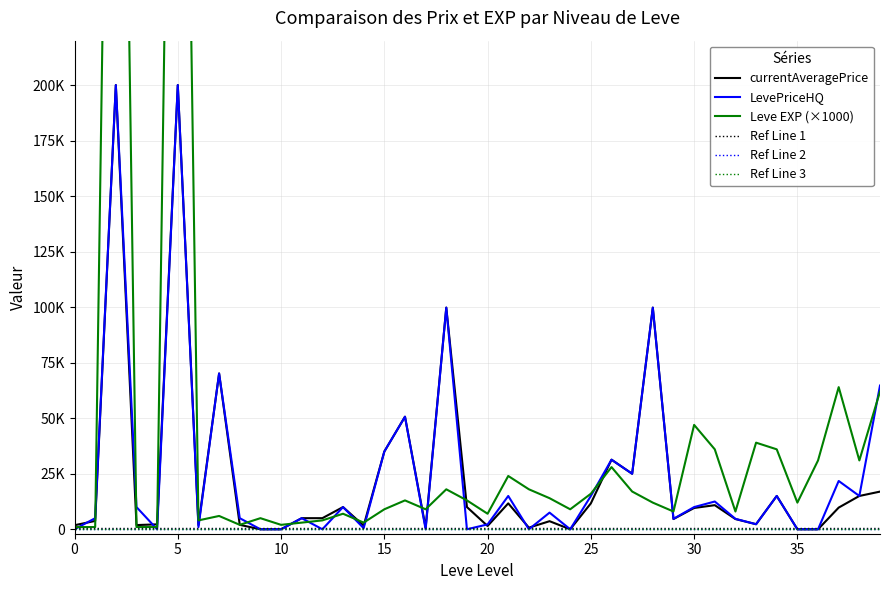

Rank the series at 23 from highest to lowest value.

Leve EXP (×1000), LevePriceHQ, currentAveragePrice, Ref Line 1, Ref Line 2, Ref Line 3